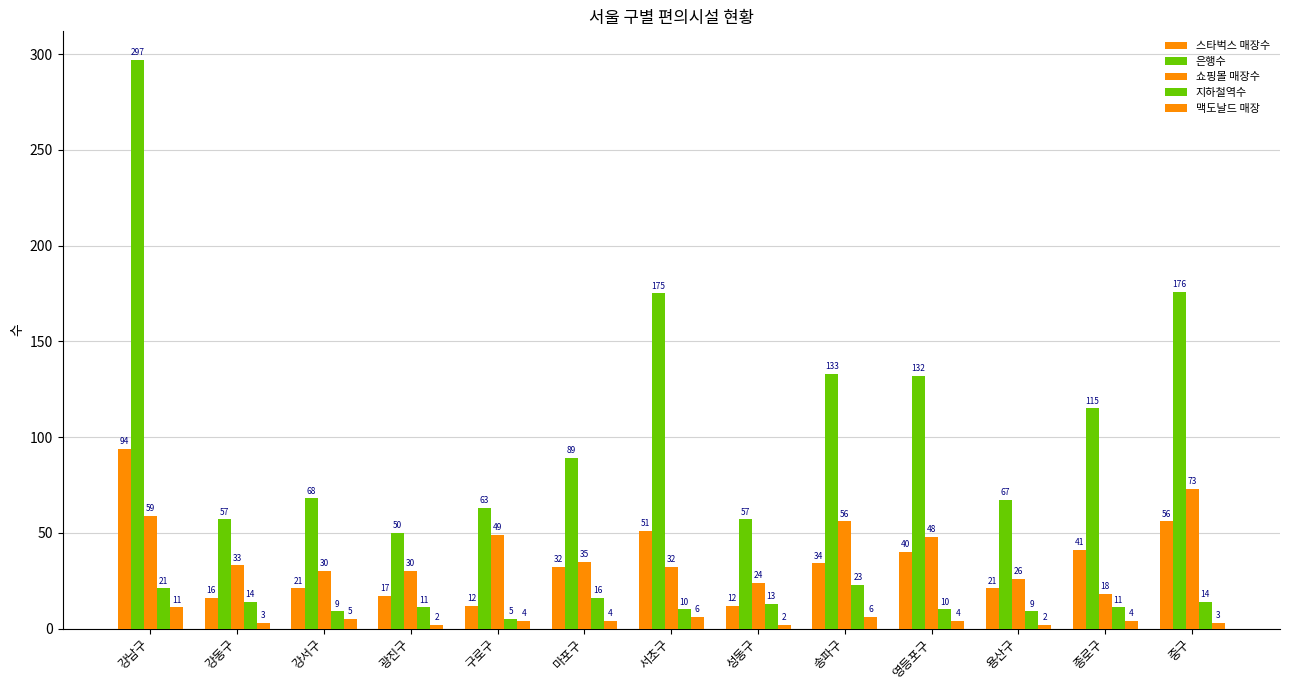

How many bars are there in total?

65